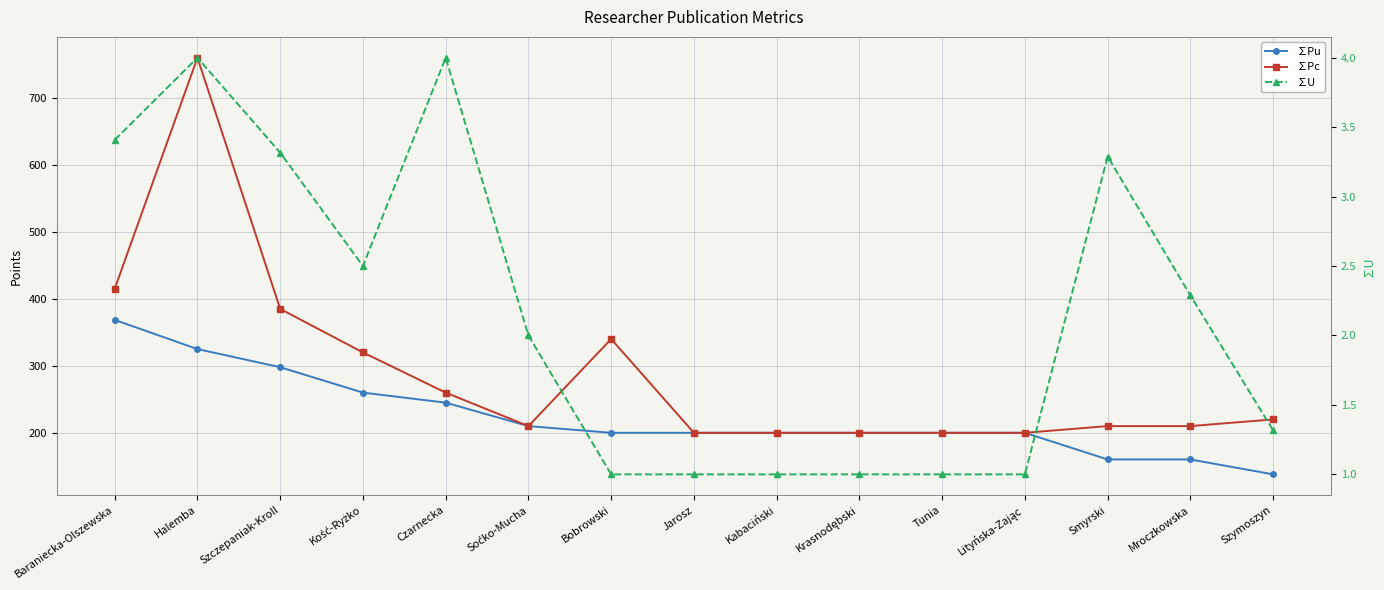

Rank the series at Tunia from highest to lowest value.

∑Pu, ∑Pc, ∑U